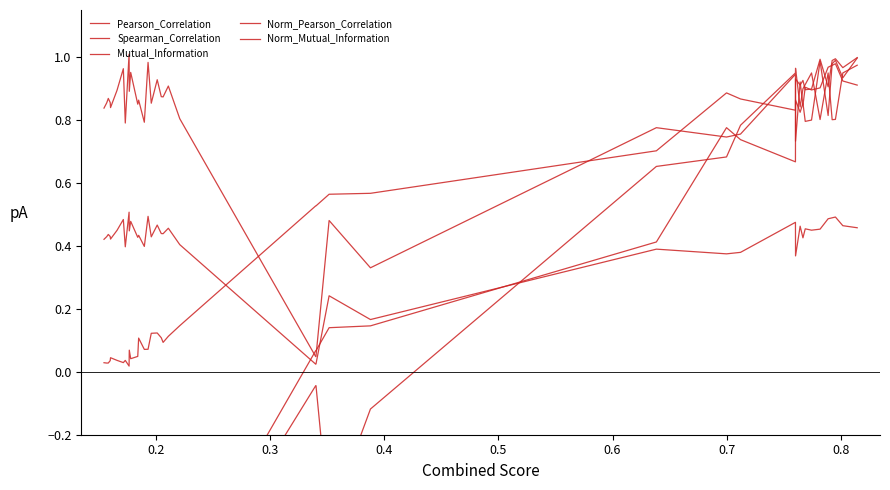

True or false: Mutual_Information and Norm_Mutual_Information cross at least once.

False